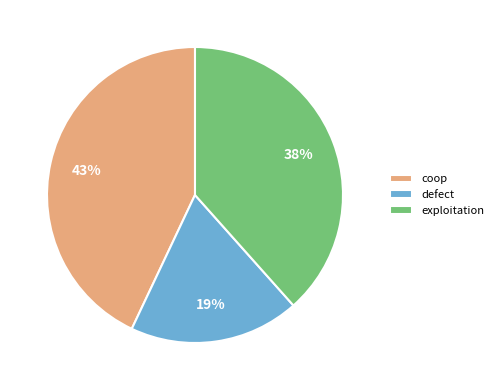

Rank the categories by value from highest to lowest.

coop, exploitation, defect